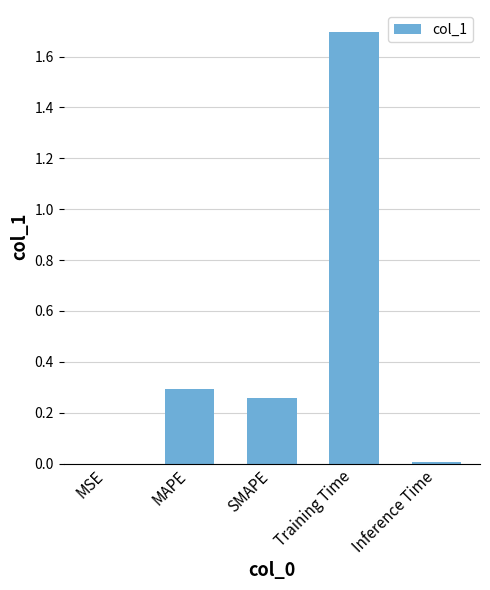

True or false: the data shows 0.3 at MAPE.

True